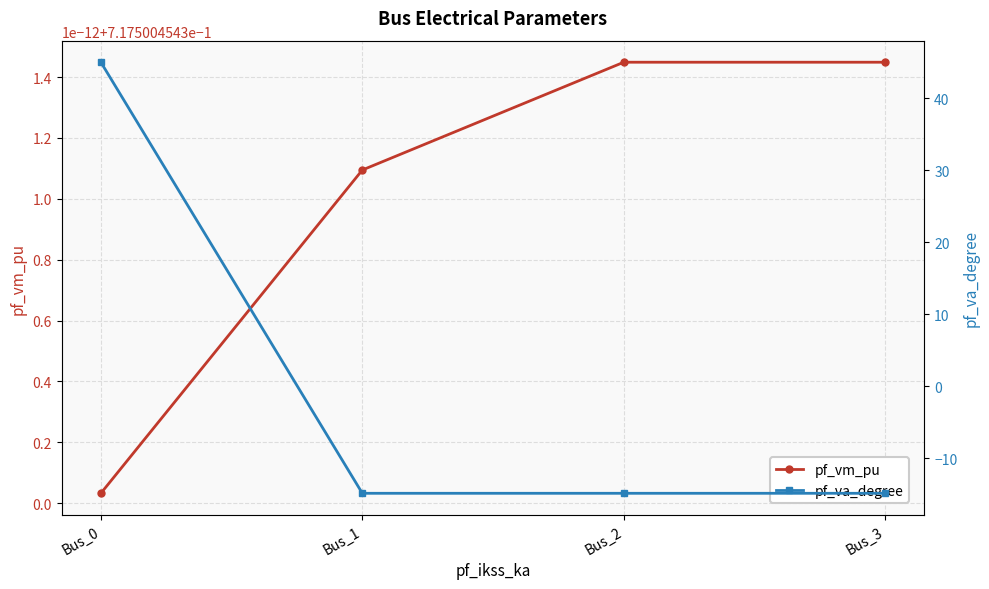

Reading left to right, list all the values displayed in this chart.

pf_vm_pu: 0.7	0.7	0.7	0.7
pf_va_degree: 45.0	-14.9	-14.9	-14.9